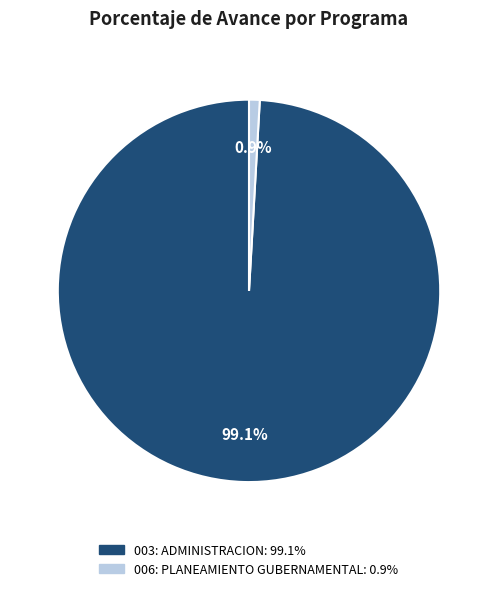

To the nearest percent, what is the average slice percentage?

50%